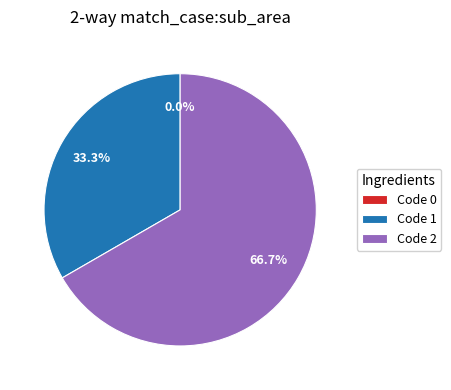

What percentage is NOT represented by 2?

33.3%